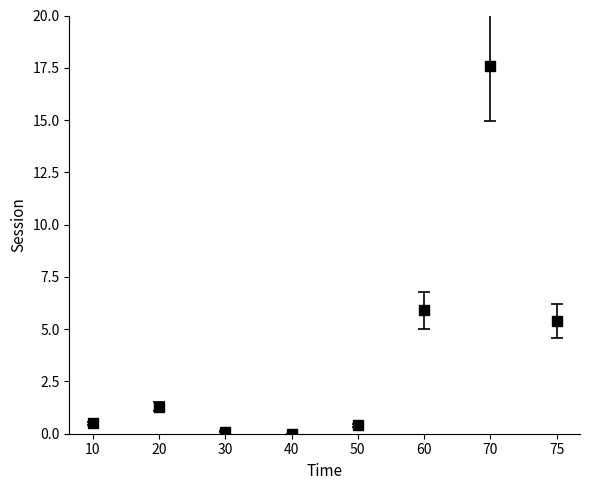

The value at 75 is 5.4. True or false?

True